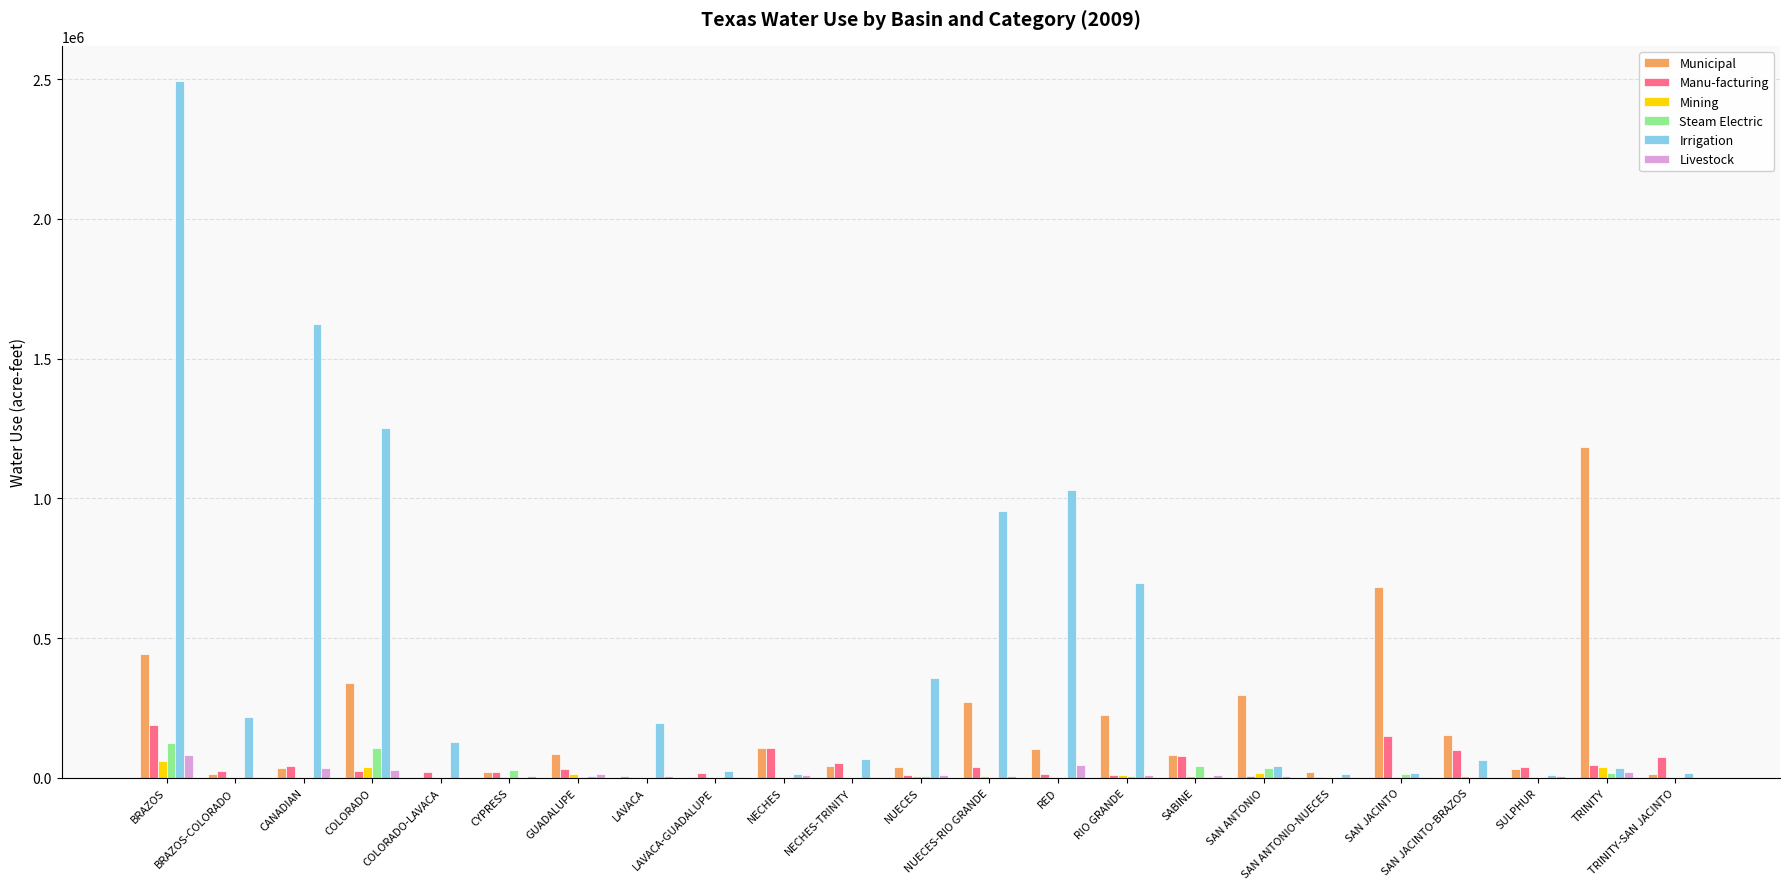

What is the average value of the Mining series?

9488